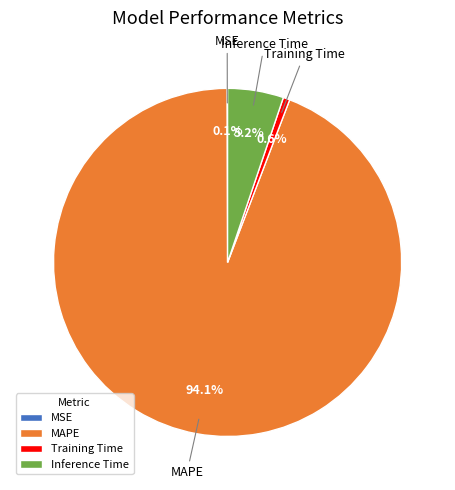

To the nearest percent, what is the average slice percentage?

25%